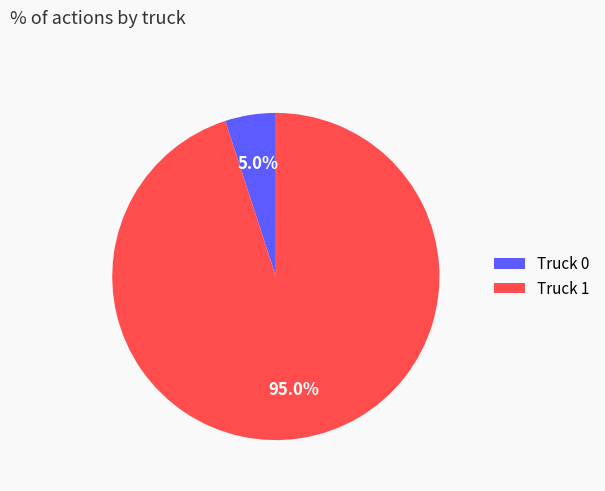

True or false: Truck 0 accounts for 1% of the total.

False